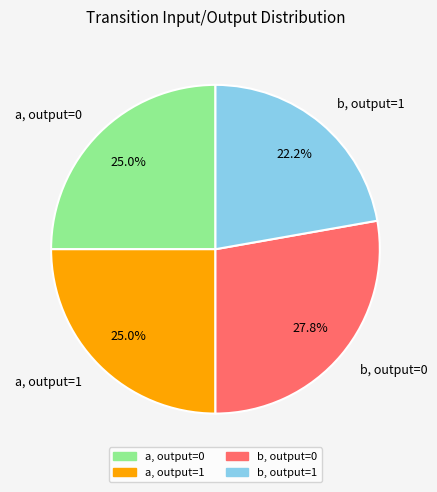

Between b, output=1 and a, output=0, which is larger?

a, output=0